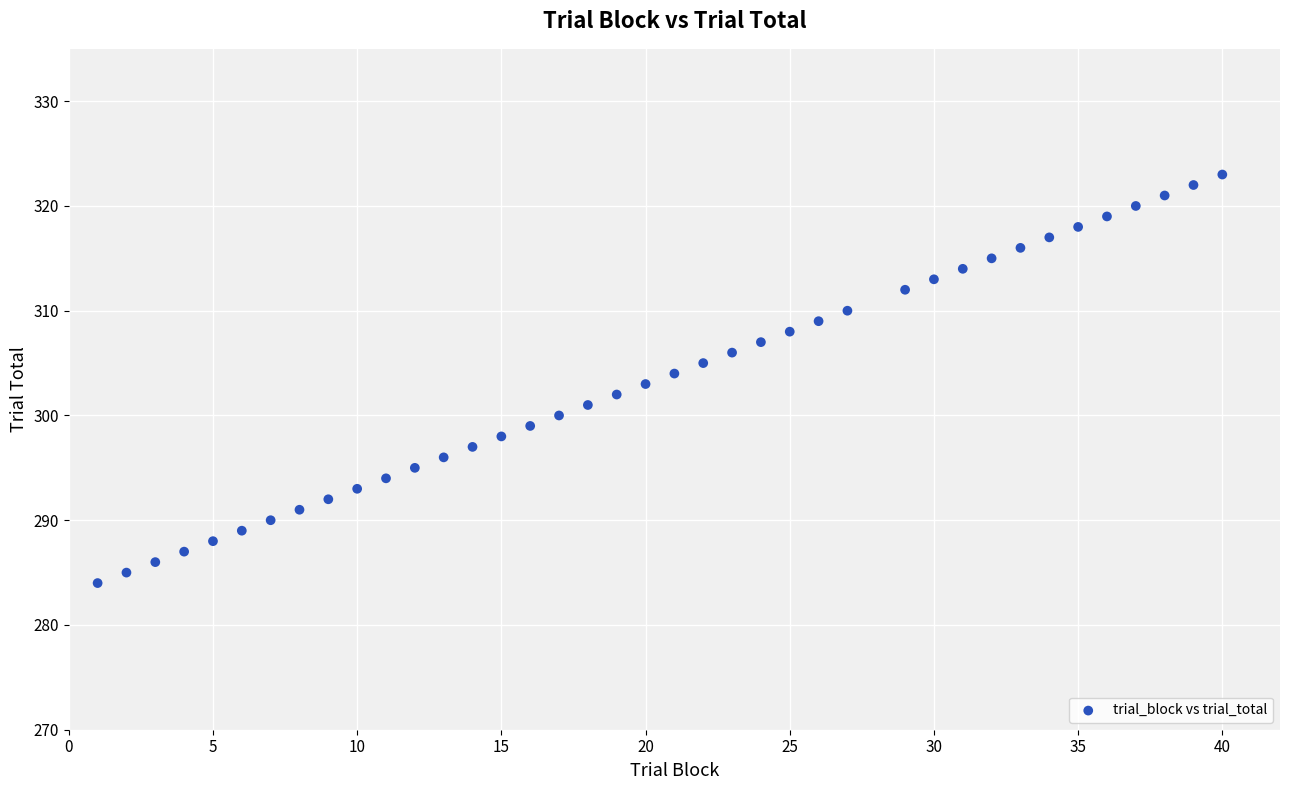

What is the range of Y values (max minus min)?

39